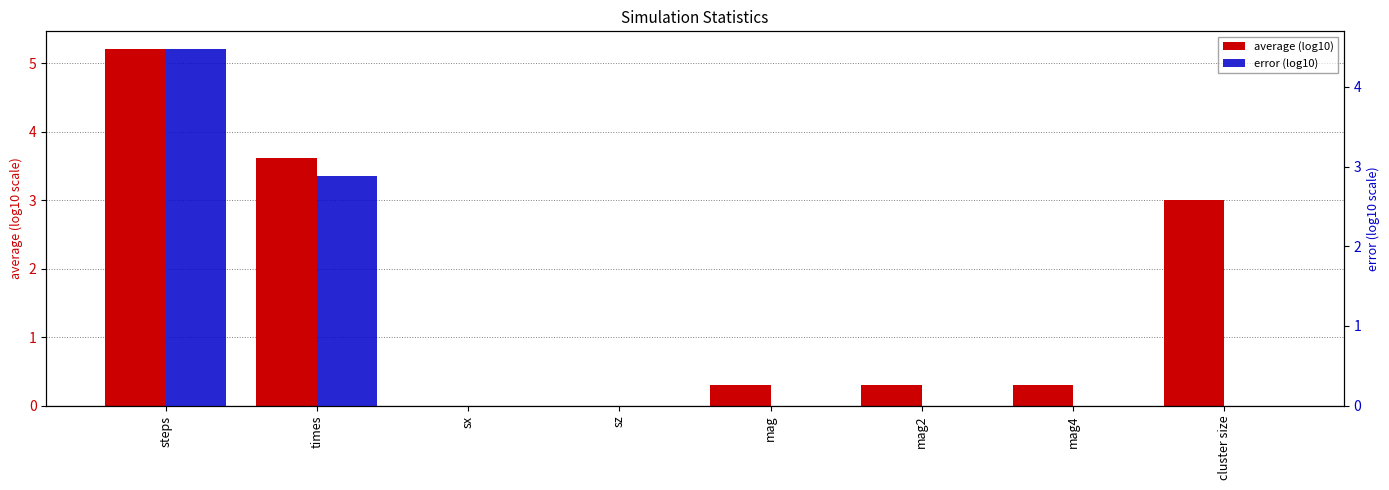

What position from the right is mag2?

3